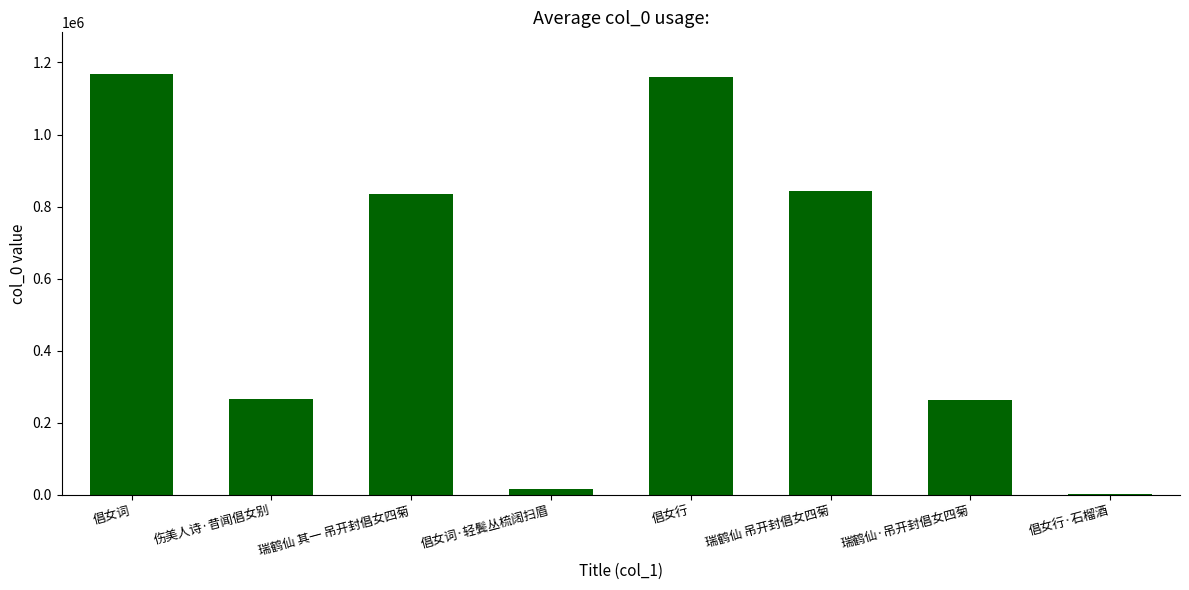

What is the maximum value shown in the chart?

1166797